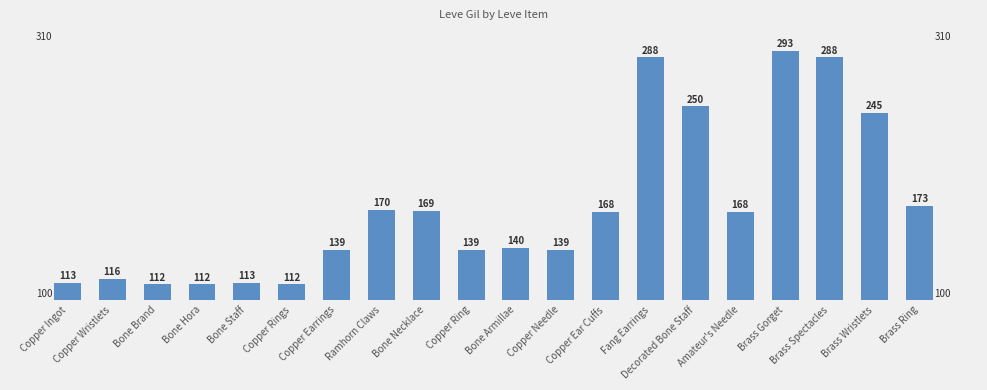

What is the sum of the values at Bone Armillae and Bone Staff?

253